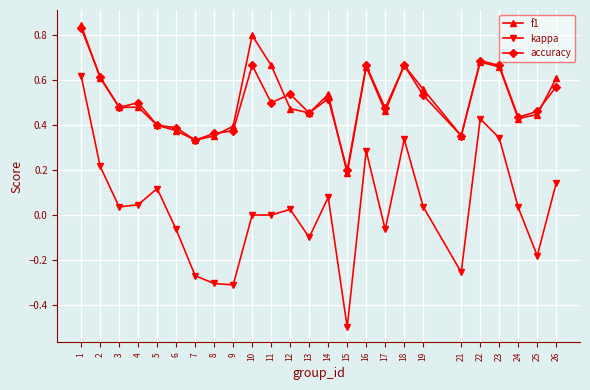

At which category is the sum across all series the highest?

1